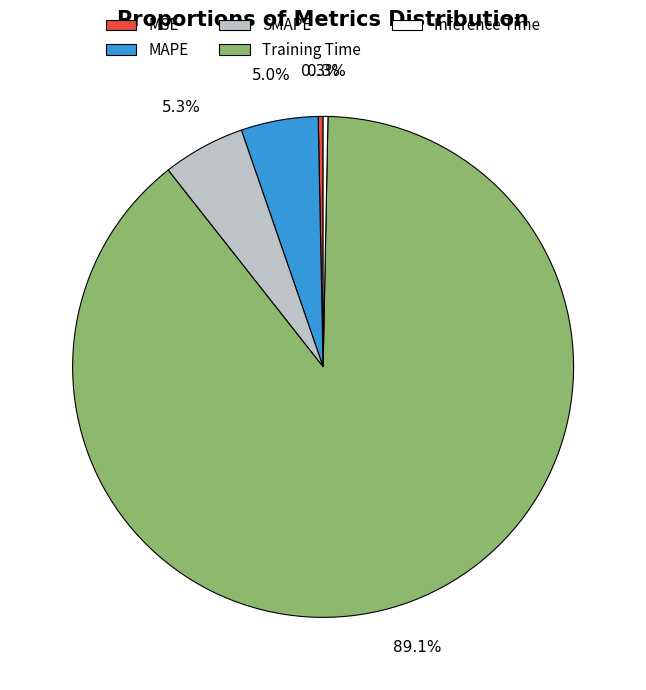

Is the sum of Training Time and MSE greater than half?

Yes